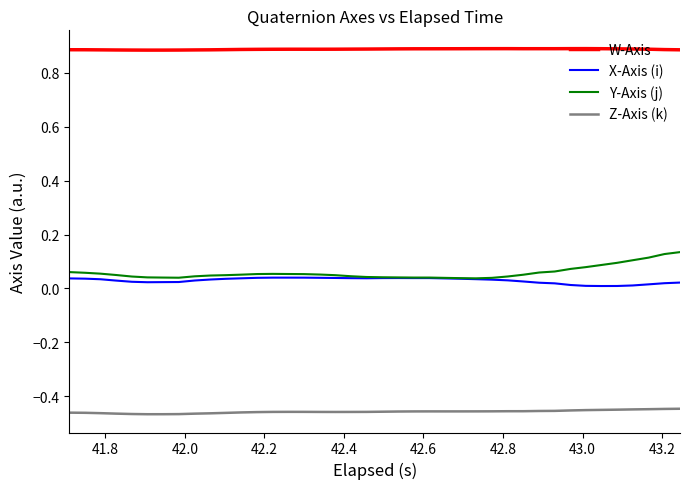

Rank the series by their maximum value, from lowest to highest.

Z-Axis (k), X-Axis (i), Y-Axis (j), W-Axis